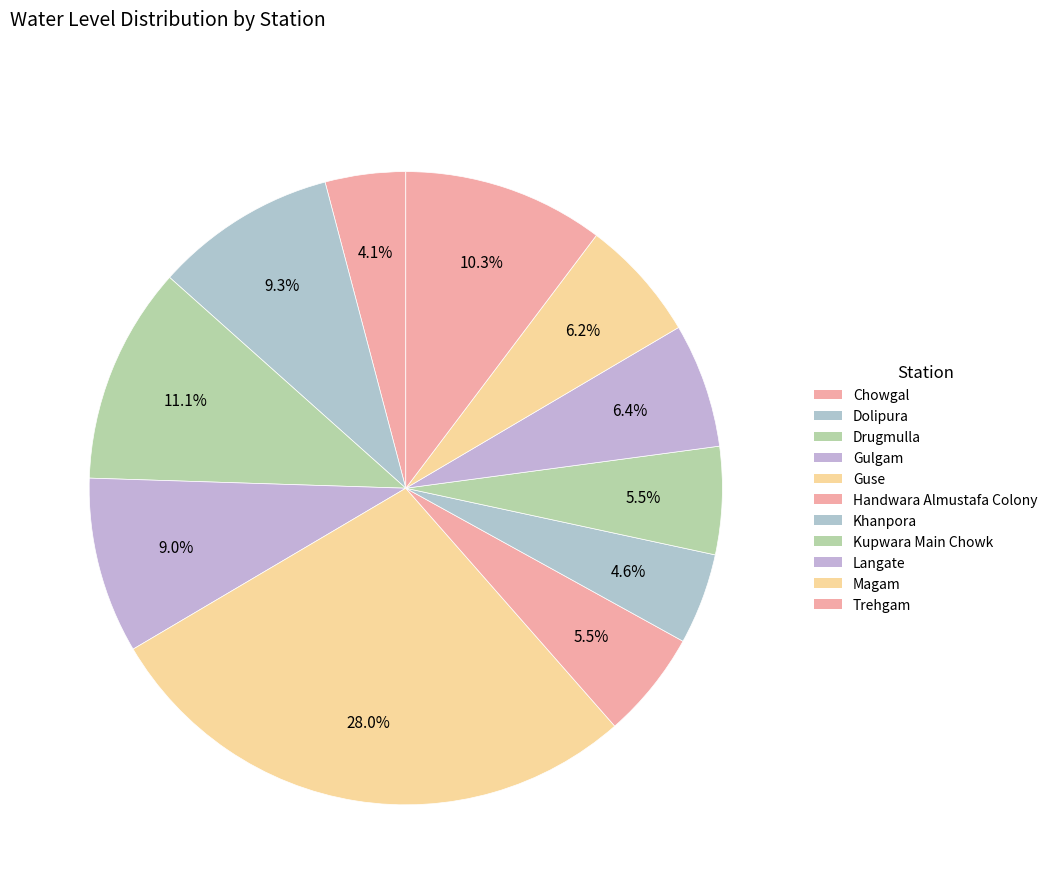

What percentage is NOT represented by Langate?

93.6%